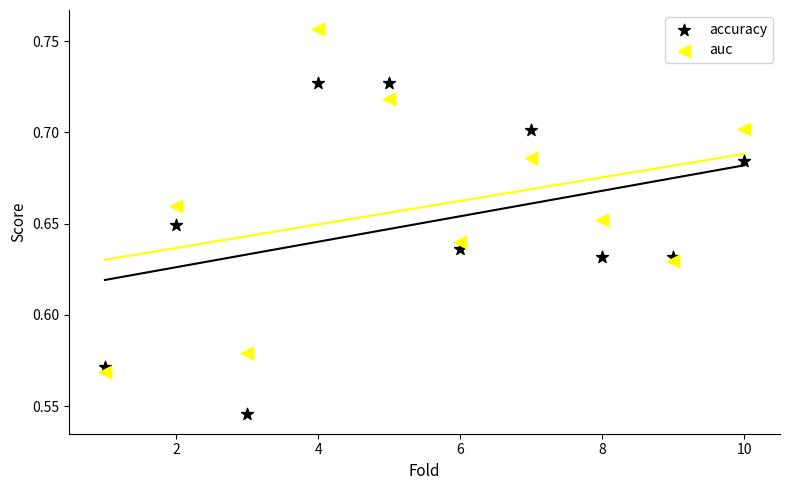

Which series reaches the minimum Y coordinate?

accuracy